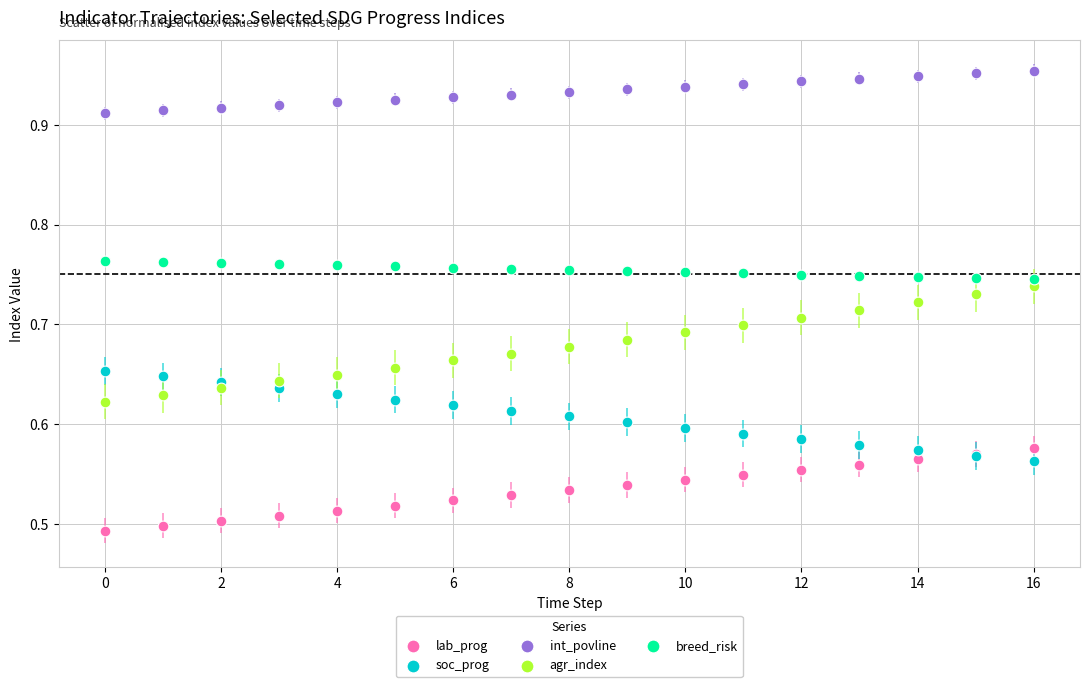

Which series reaches the maximum Y coordinate?

int_povline